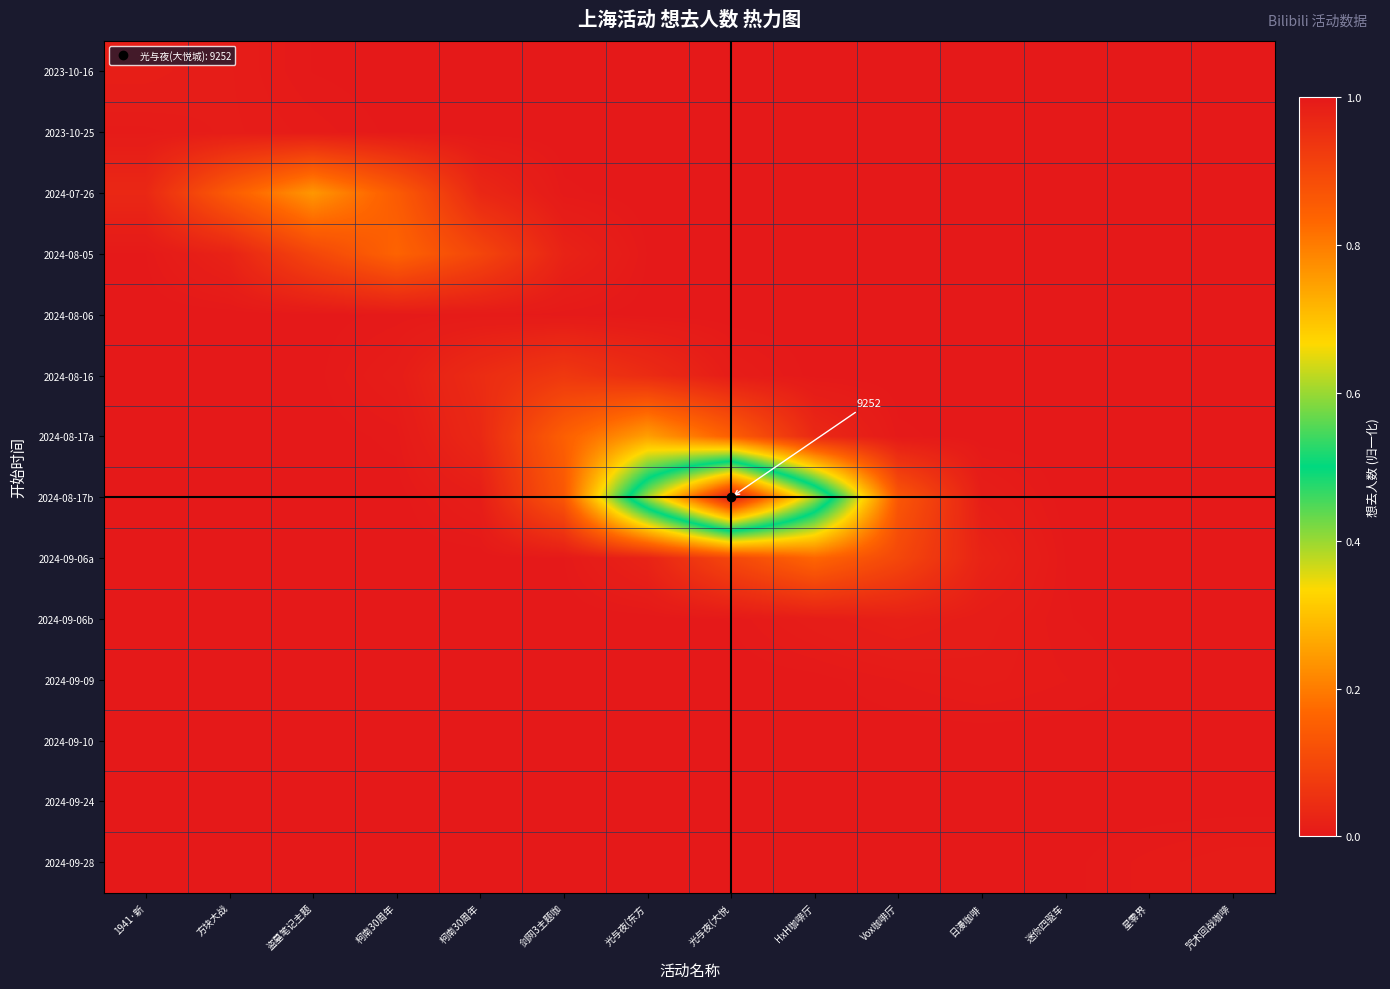

How many distinct data groups are displayed?

14